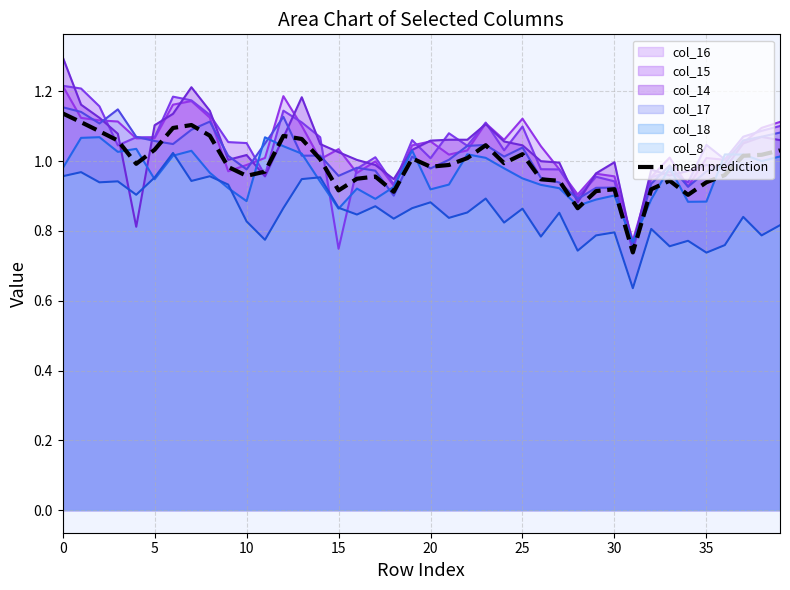

Between 0 and 10, which series saw the biggest shift?

col_14